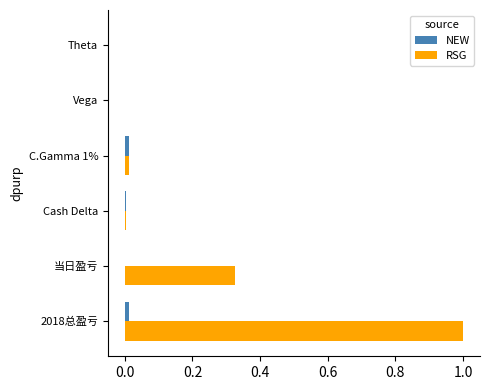

Which series has the largest total across all categories?

RSG